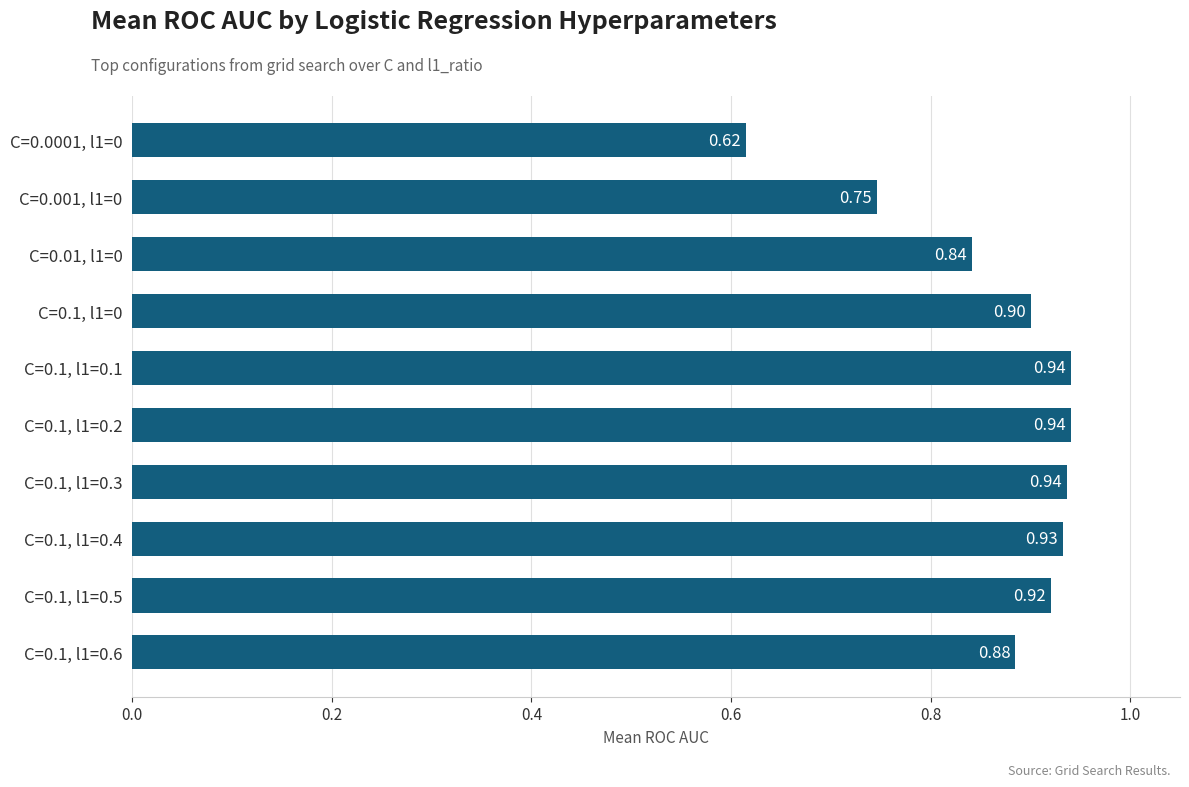

Between C=0.1, l1=0 and C=0.1, l1=0.6, which is larger?

C=0.1, l1=0